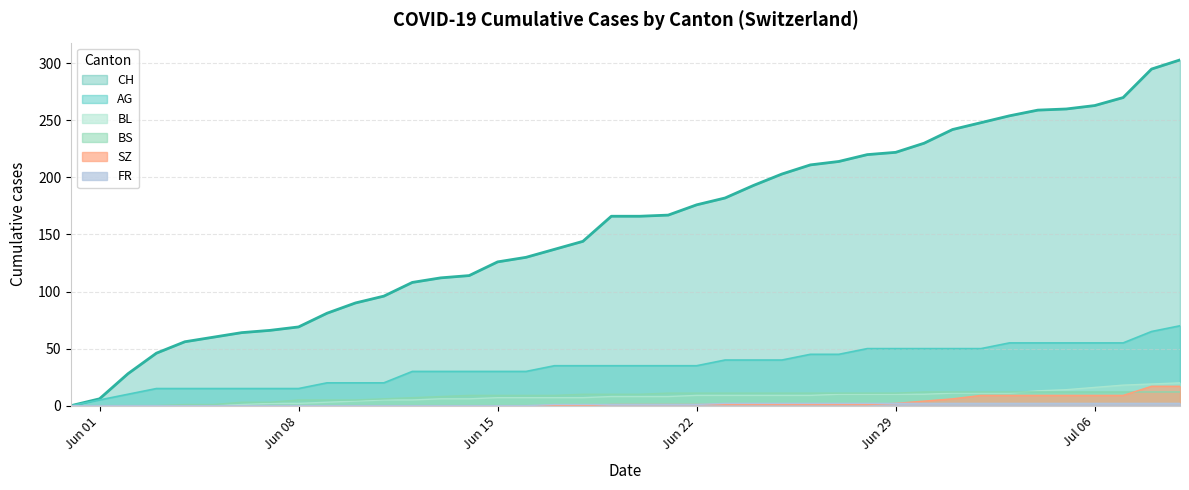

Which series has the largest range (max minus min)?

CH